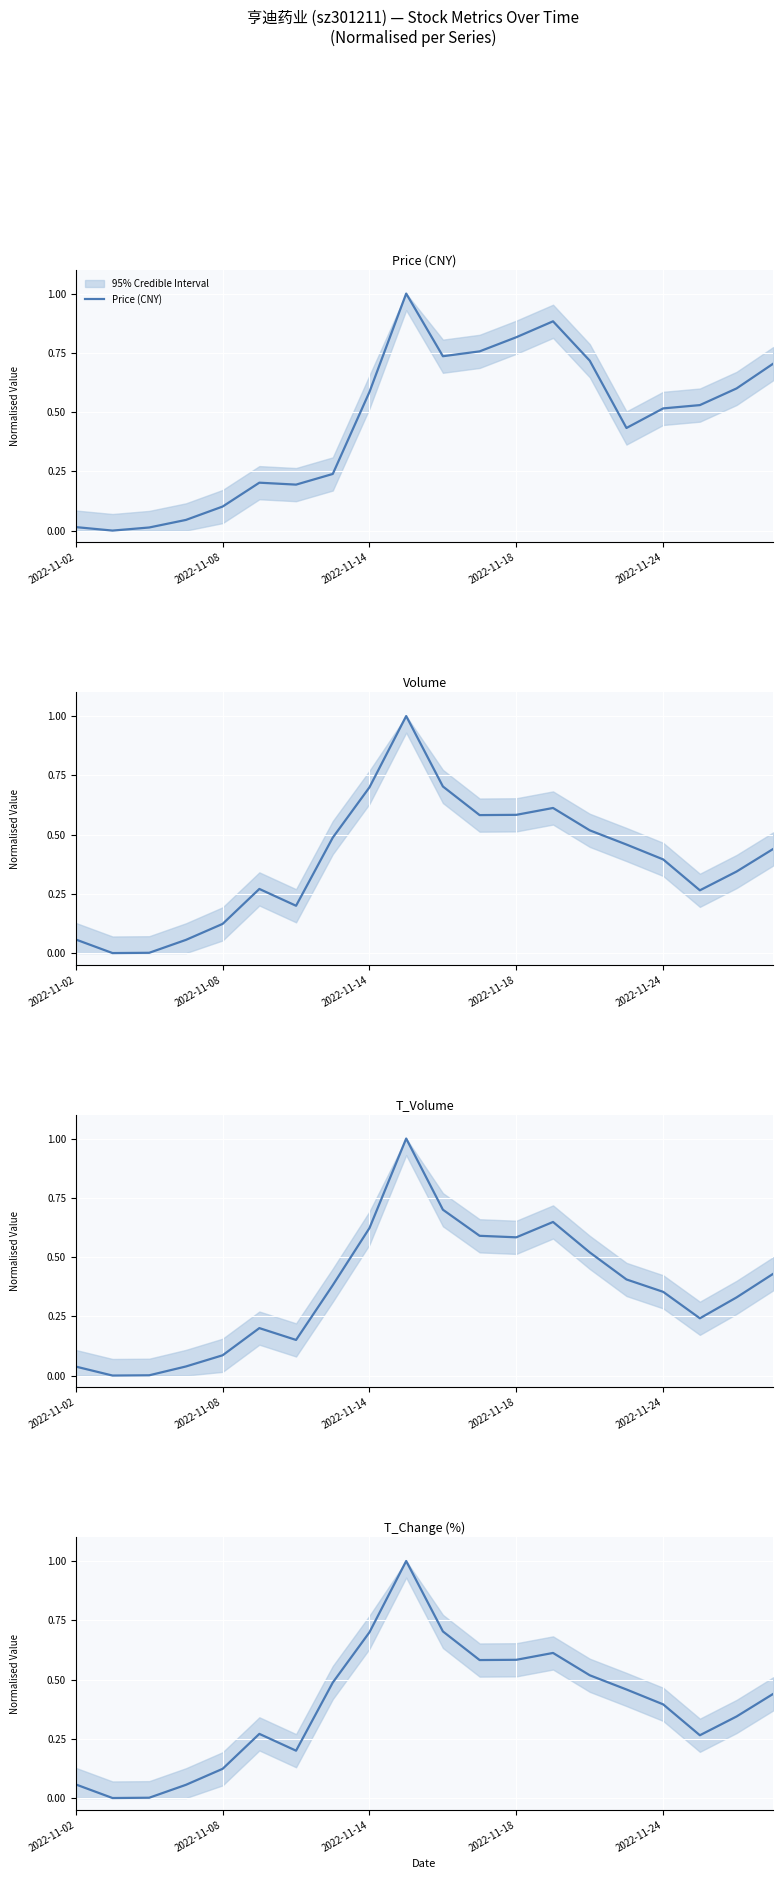

After their last crossing, which series has the higher values: Price (CNY) or Volume?

Price (CNY)